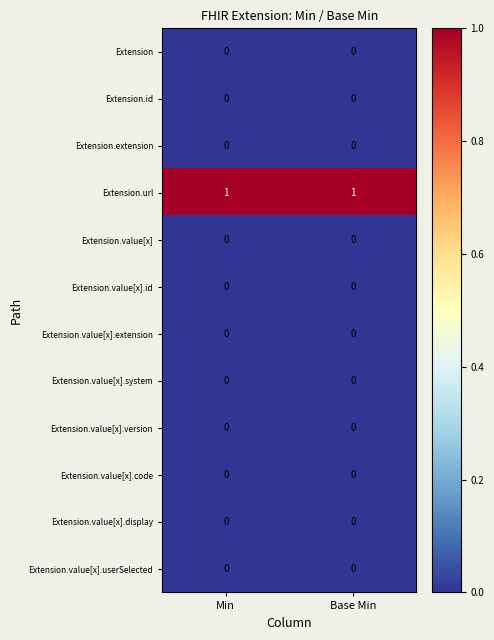

Is the value of Extension.url at Base Min greater than the value of Extension at Min?

Yes